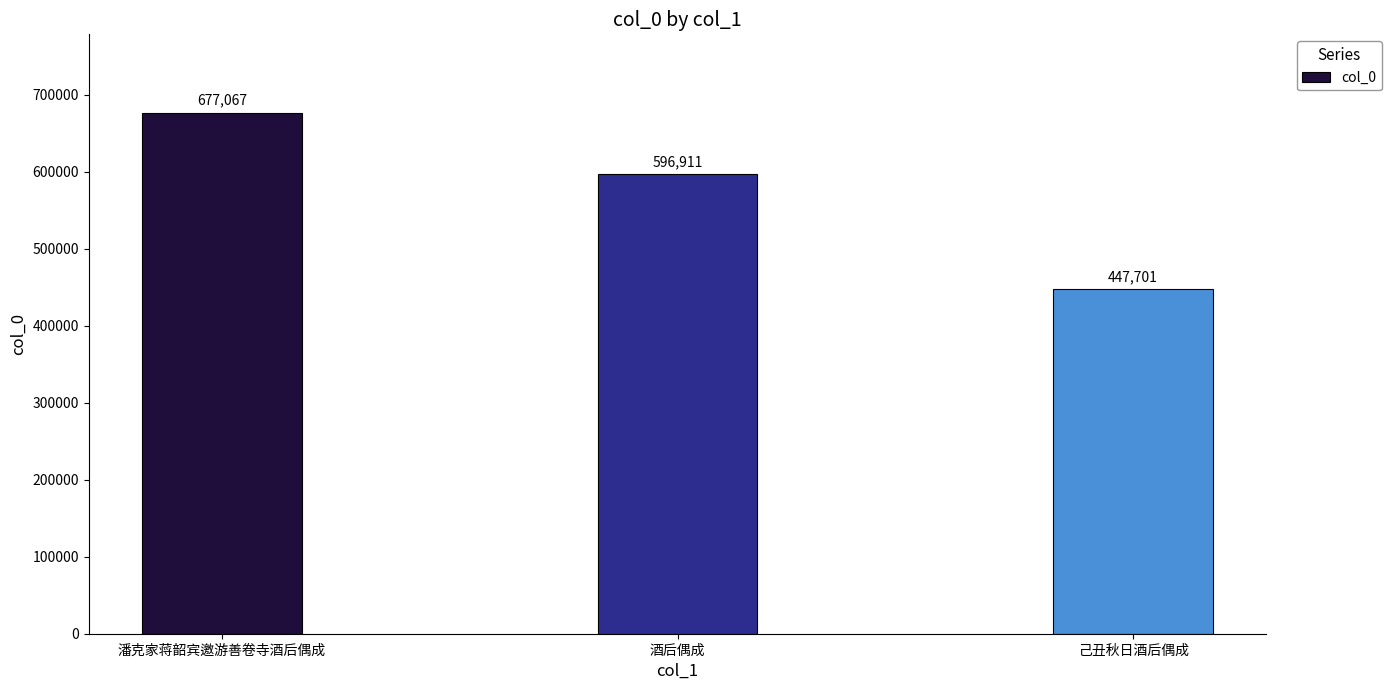

Reading left to right, extract all data points from this chart.

潘克家蒋韶宾邀游善卷寺酒后偶成=677067	酒后偶成=596911	己丑秋日酒后偶成=447701